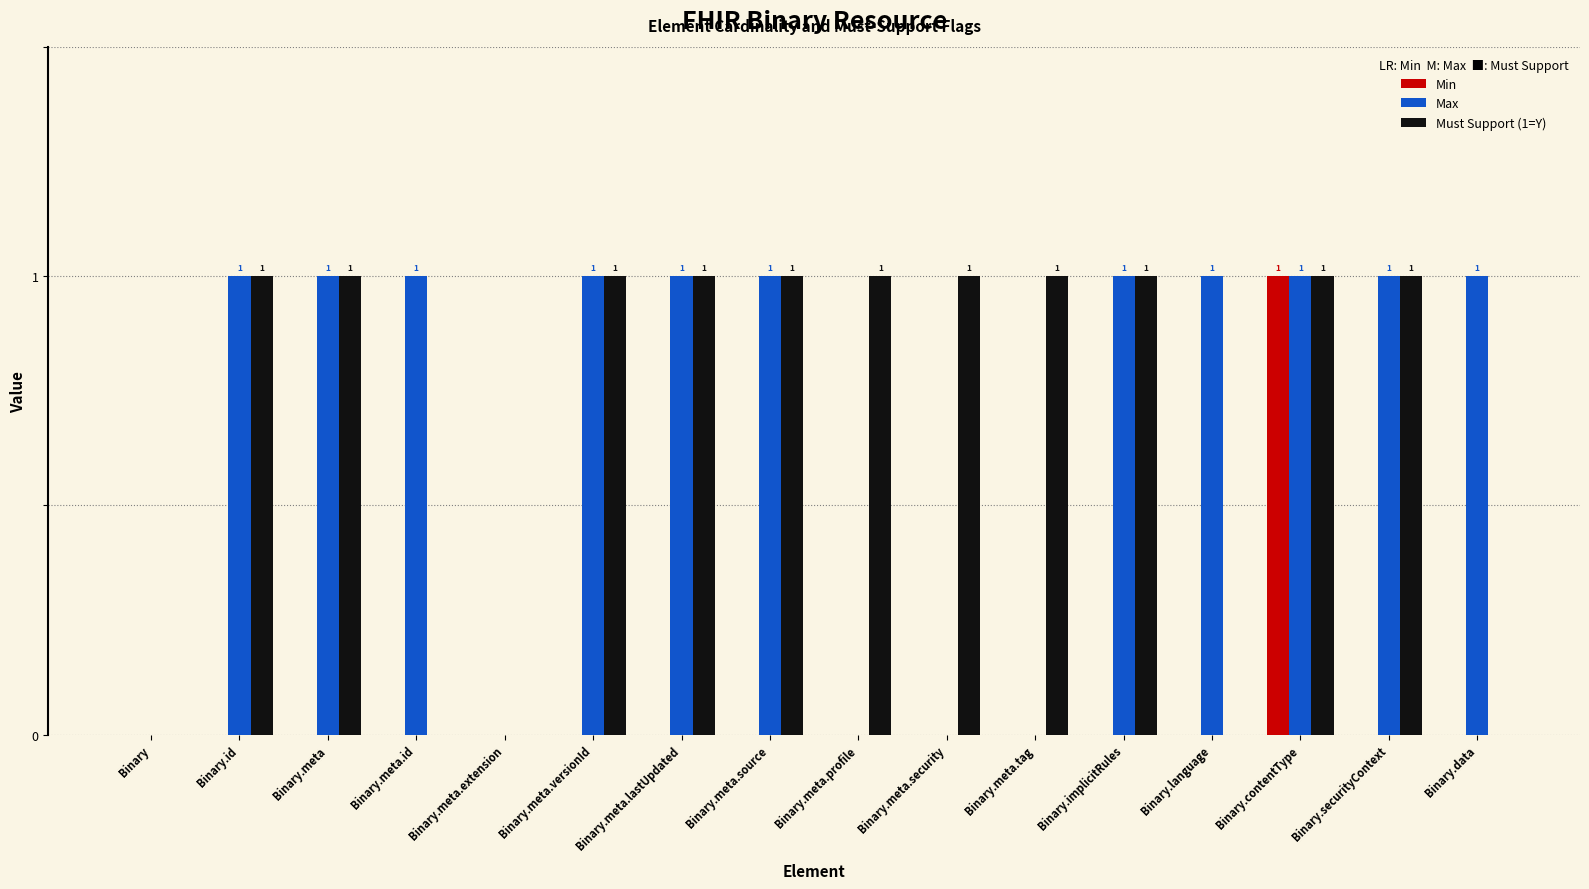

How many groups of bars are there?

16